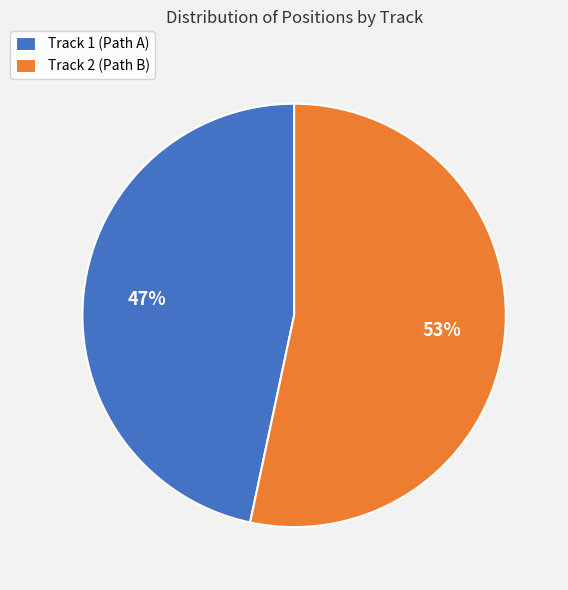

To the nearest percent, what percentage of the pie is Track 1 (Path A)?

47%